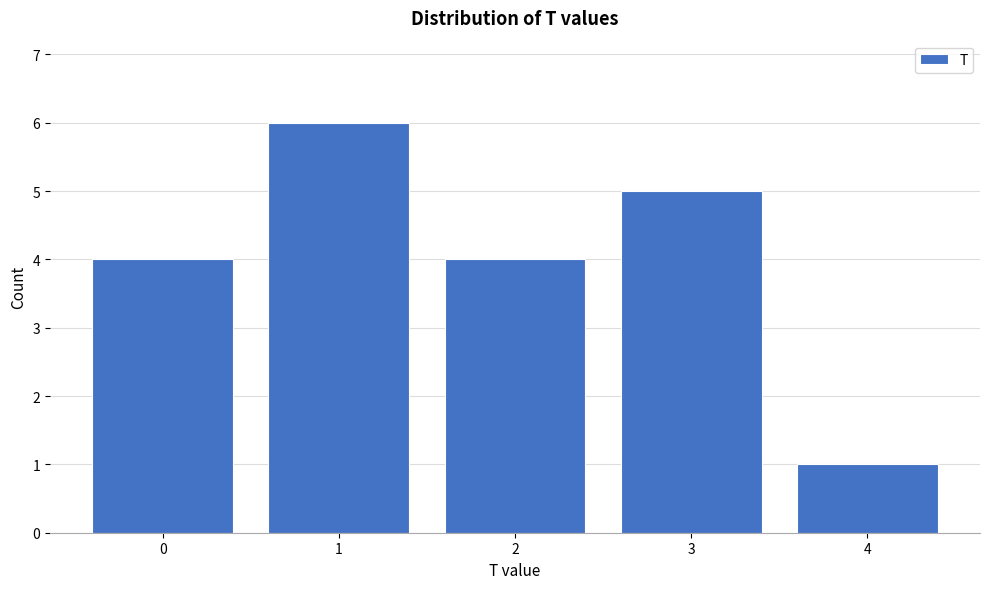

Reading left to right, transcribe all the data shown in this chart.

4	6	4	5	1